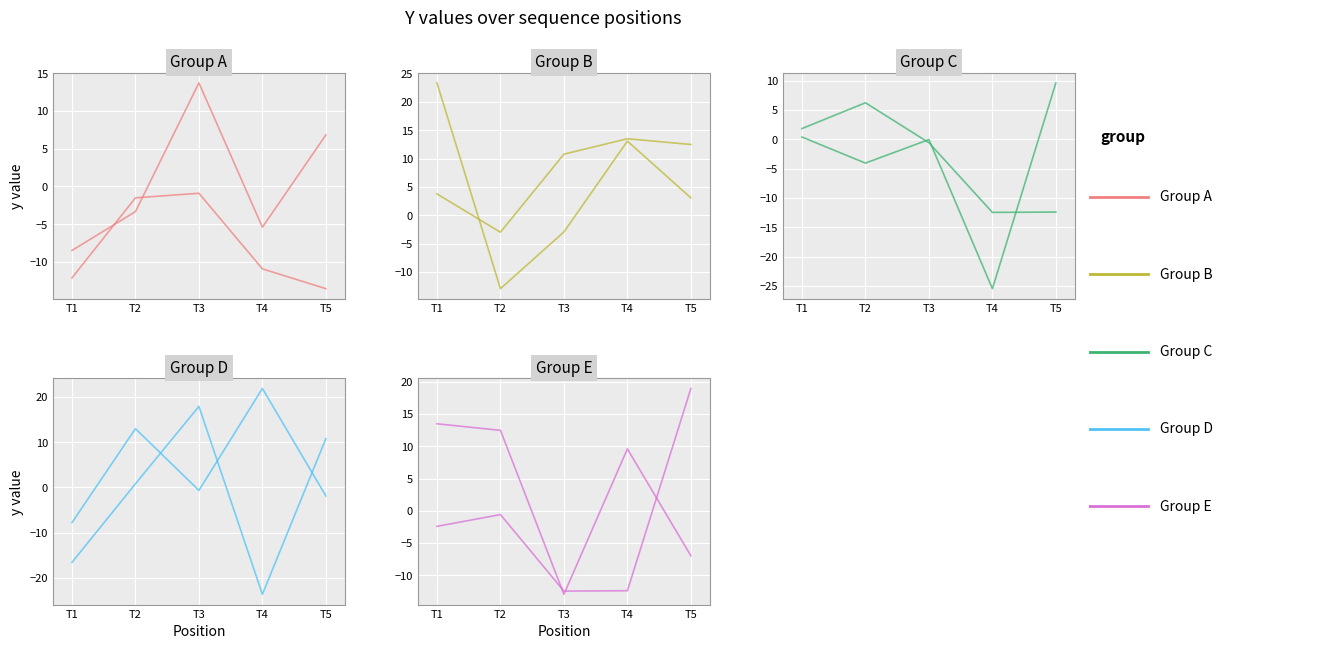

How many negative values does the Group B series have?

1